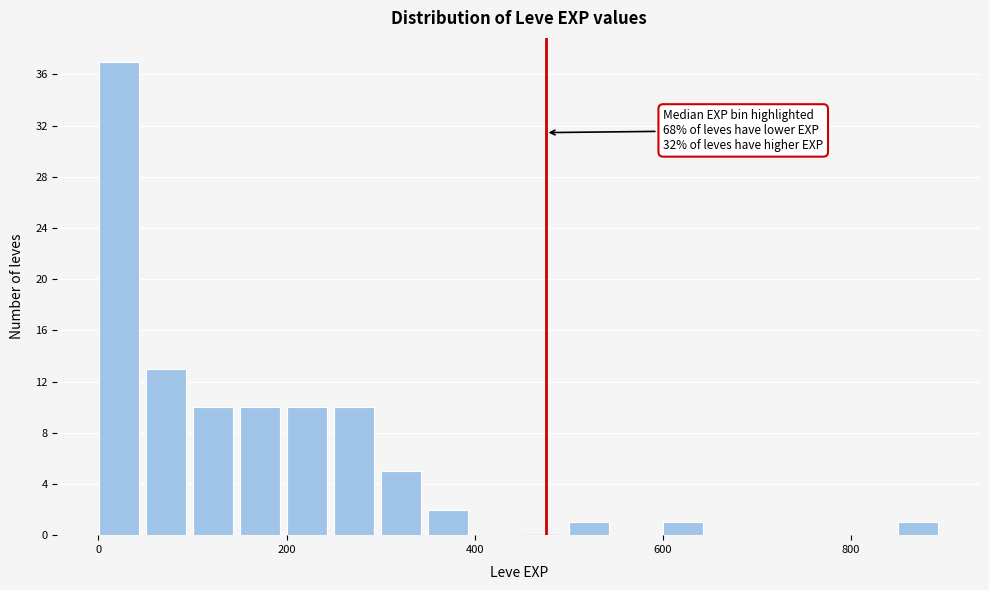

Read against the x-axis, roughly where is the centre of the tallest bar?

20